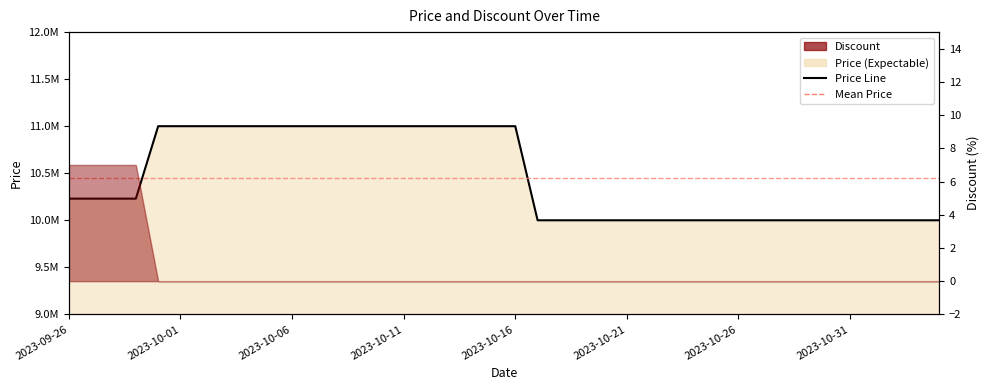

How many lines are shown in the chart?

1